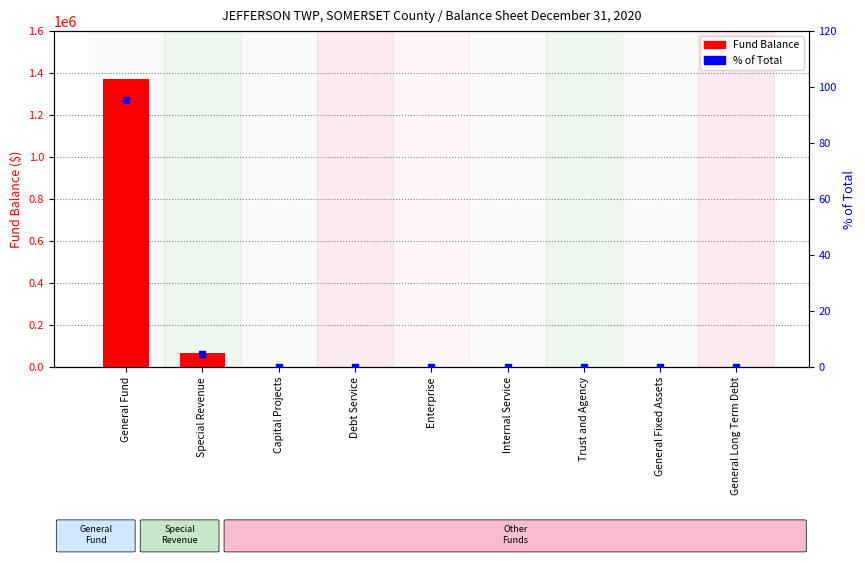

Which series has the largest total across all categories?

Fund Balance